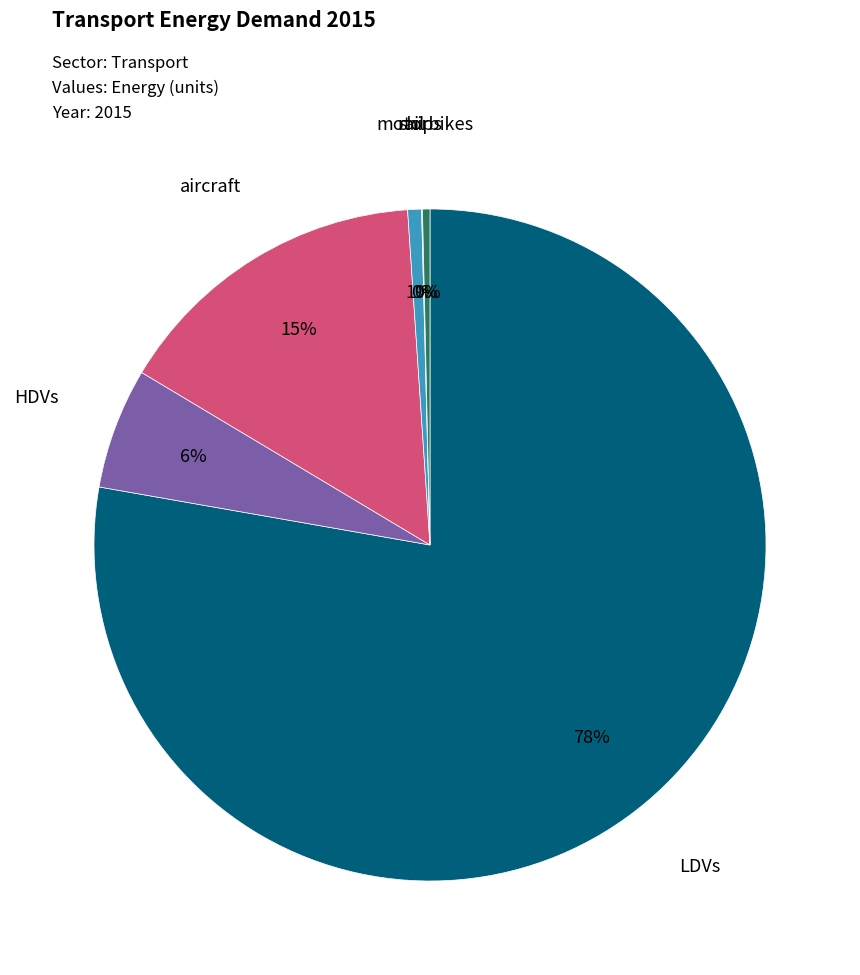

To the nearest percent, what is the combined percentage of motorbikes and LDVs?

78%